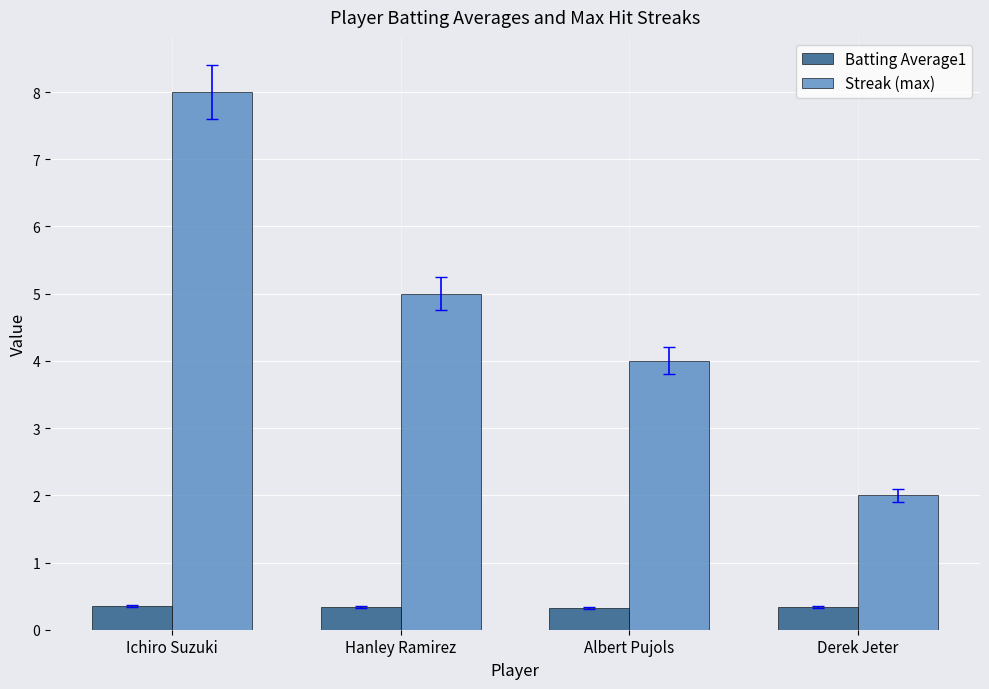

Between Ichiro Suzuki and Derek Jeter, which series saw the biggest shift?

Streak (max)